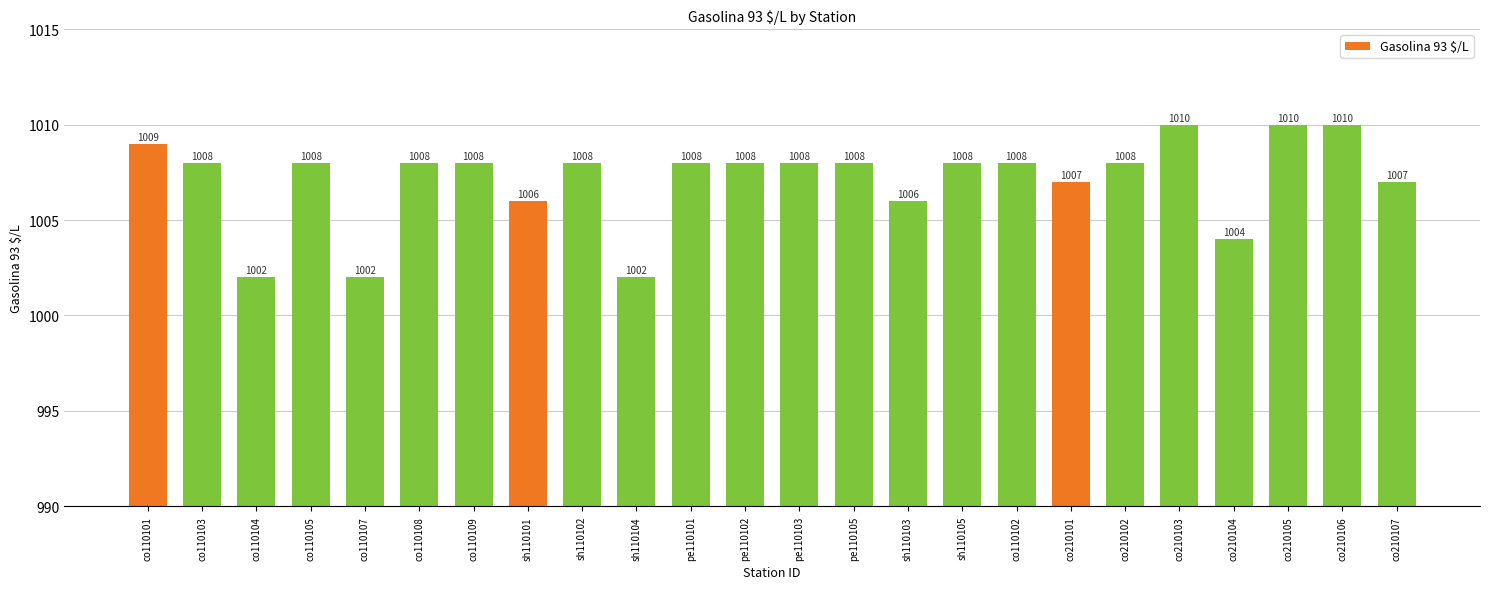

What is the approximate value at co210106?

1010